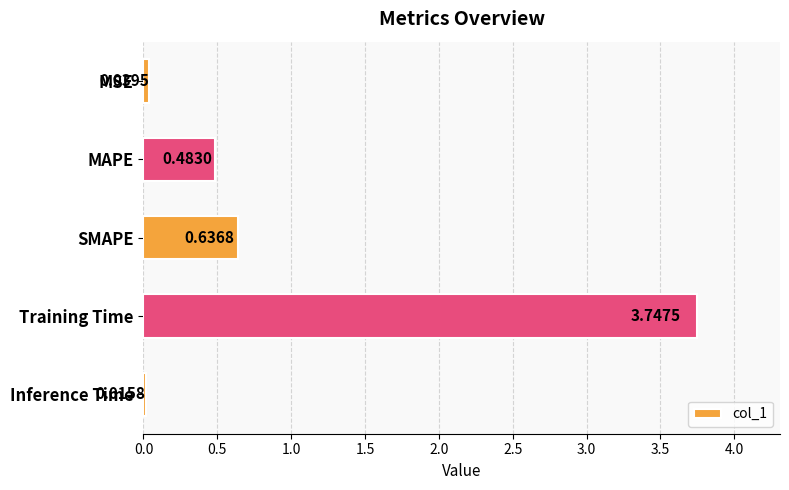

How many data points does each series have?

5